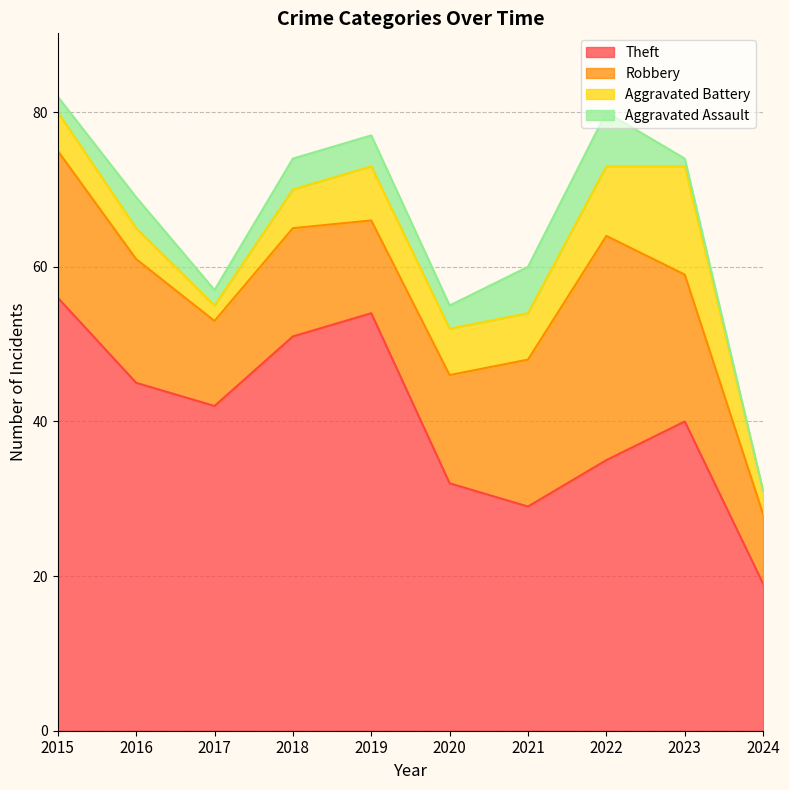

How many Aggravated Assault values are between 2 and 4?

6